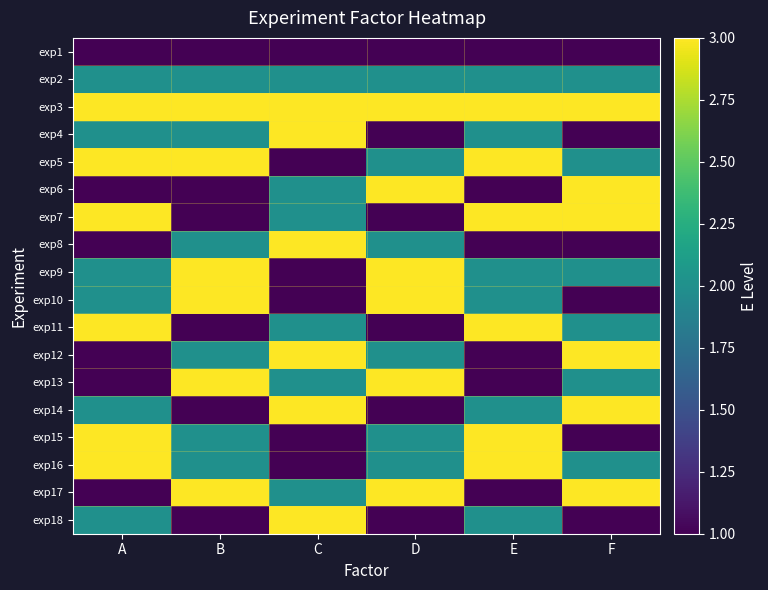

Which series has the largest total across all categories?

exp3